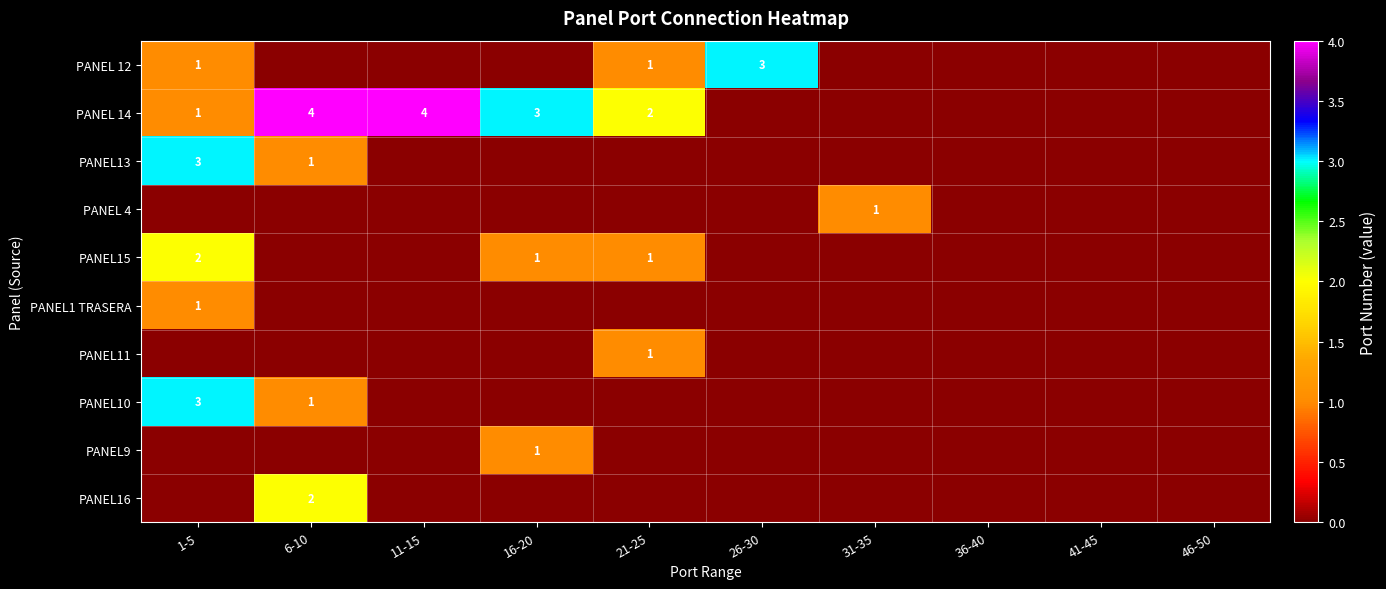

What is the sum of the PANEL 14 values at 6-10 and 11-15?

8